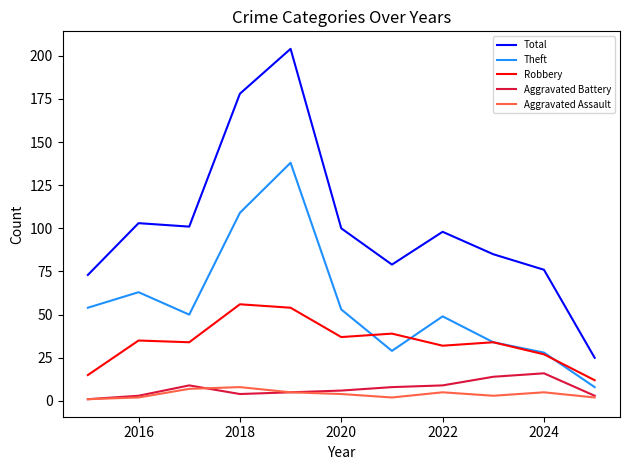

How many lines are shown in the chart?

5